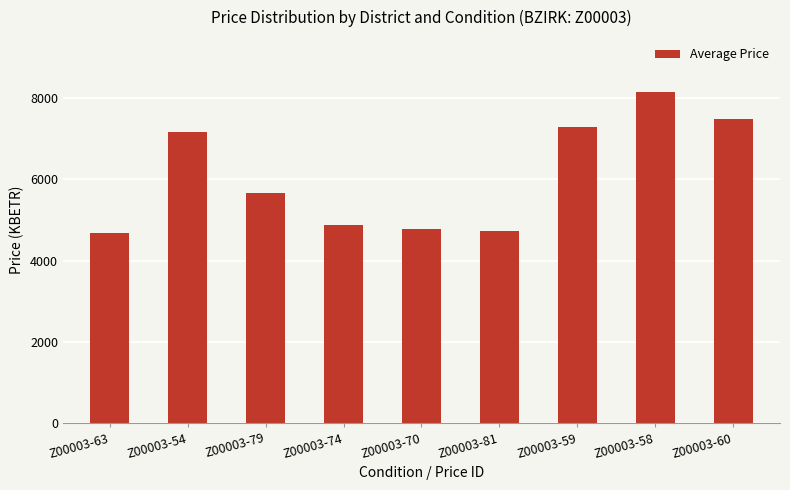

What is the value of the 5th bar from the left?

4777.9